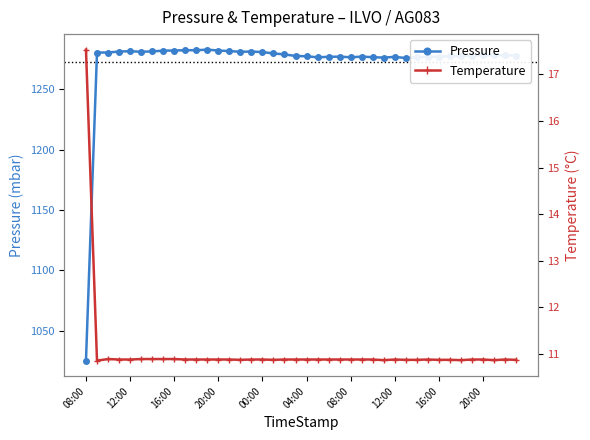

Rank the series by their maximum value, from highest to lowest.

Pressure, Temperature